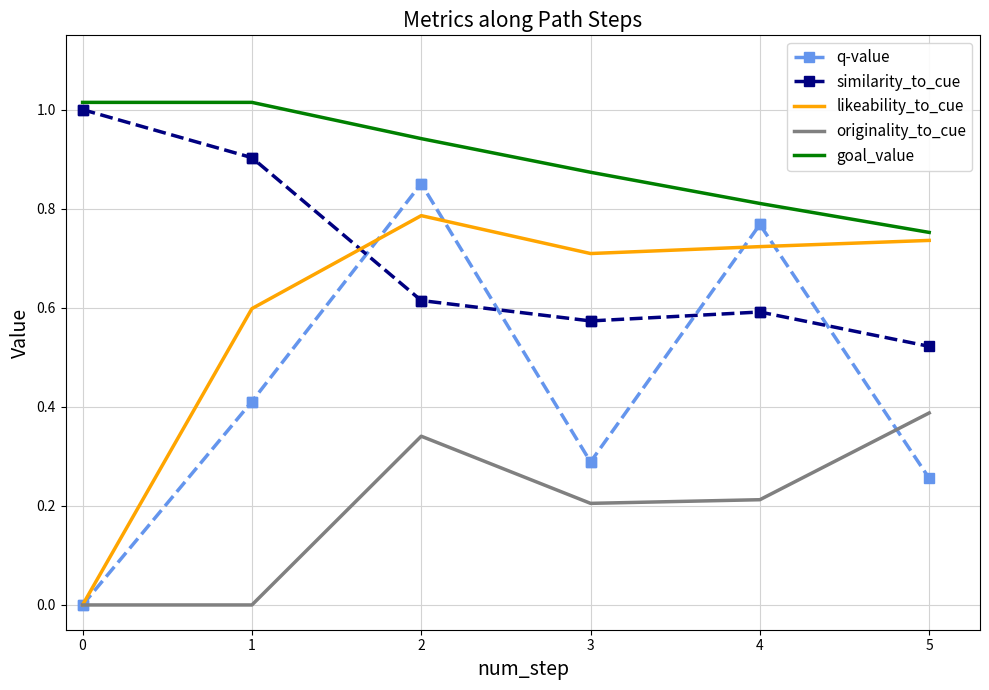

True or false: goal_value has more than 1 points higher than both neighbors.

False